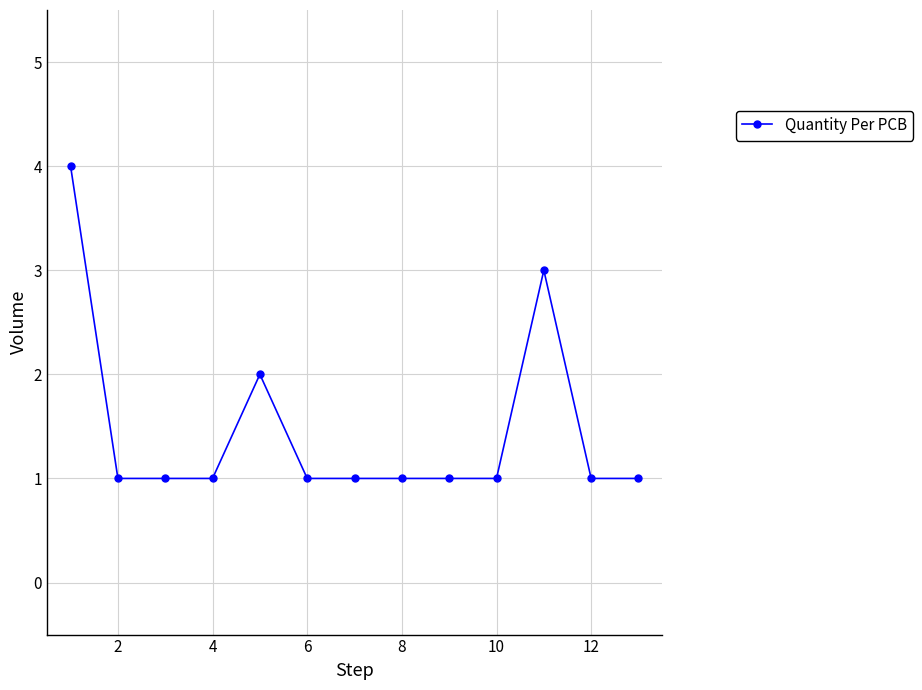

What is the sum of all values?

19